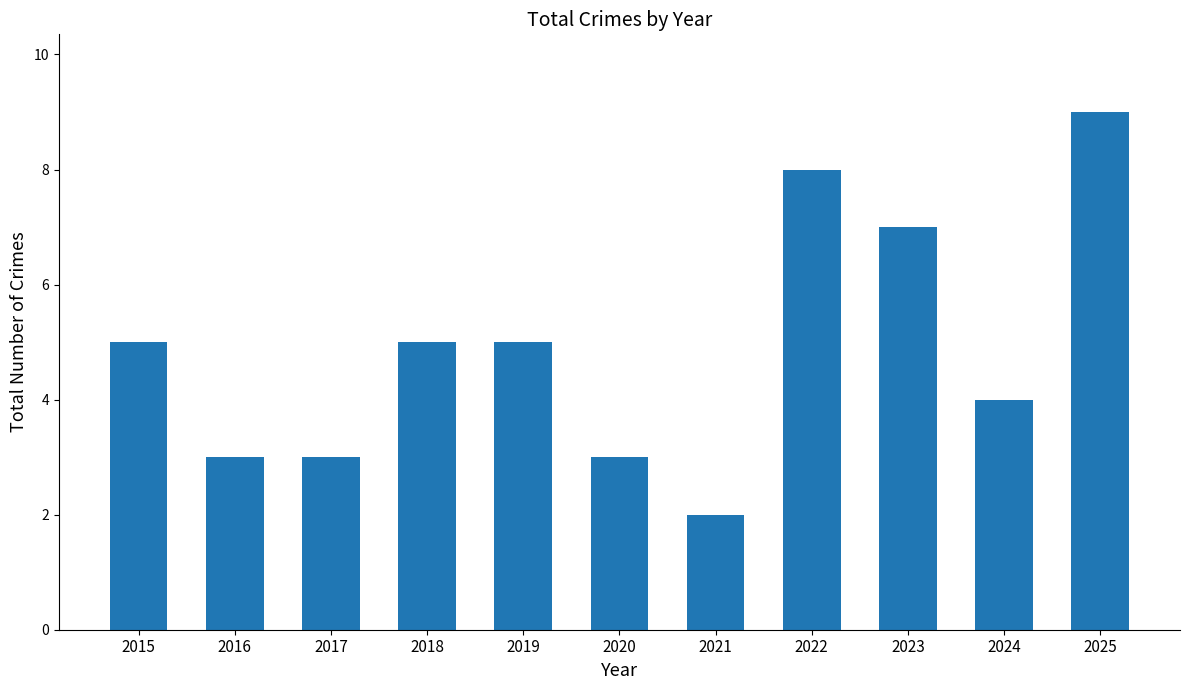

Count the values in the range 3 to 7.

8